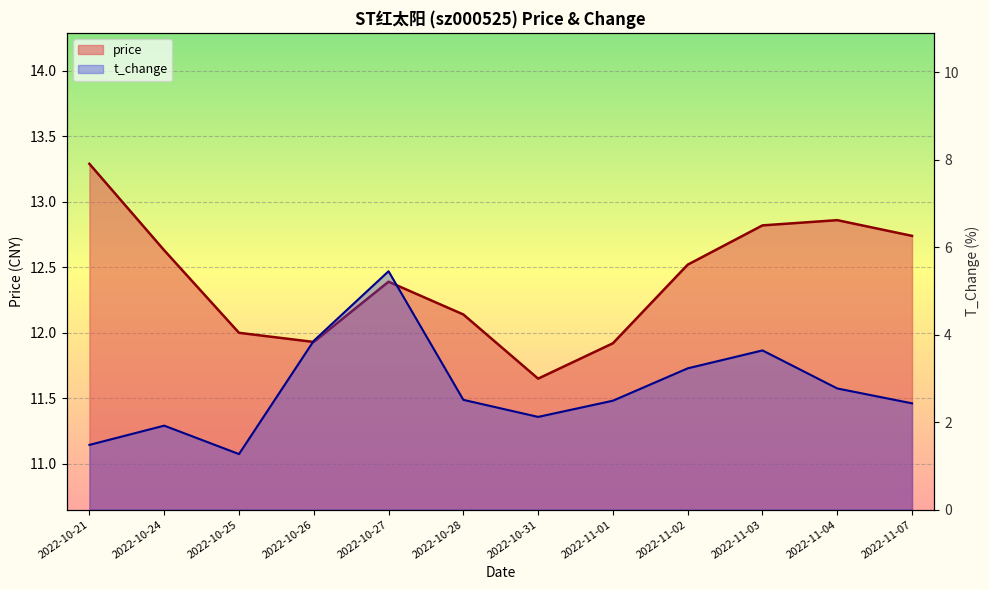

The price series shows 12.4 at 2022-10-27. True or false?

True